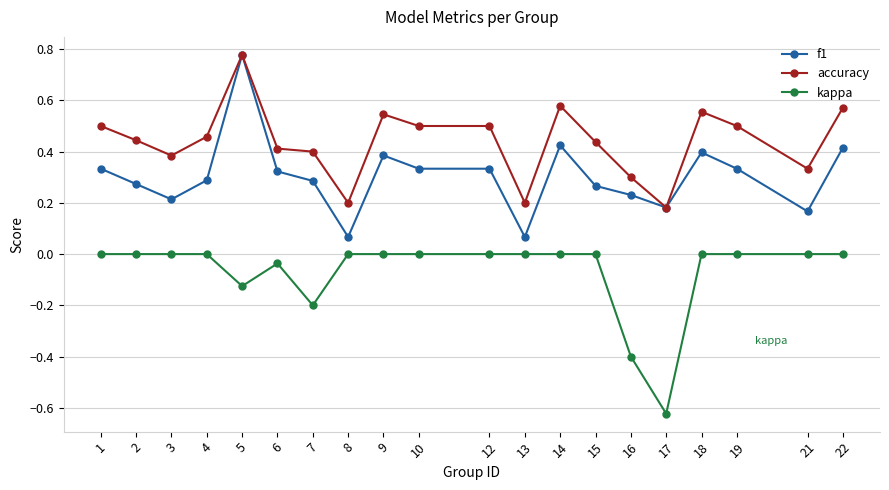

Does the chart have visible grid lines?

Yes